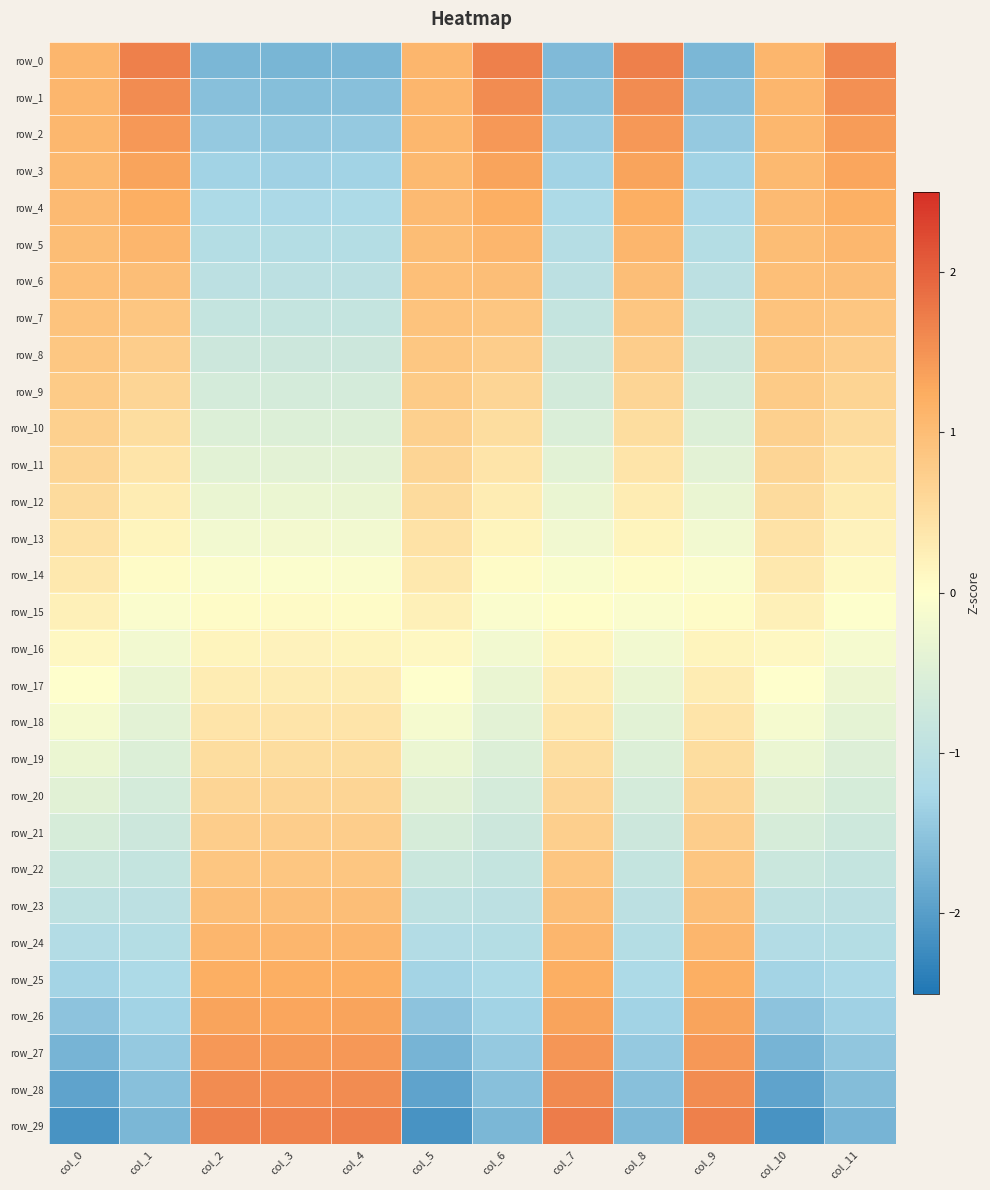

True or false: row_21 has a value of -0.8 at col_8.

True